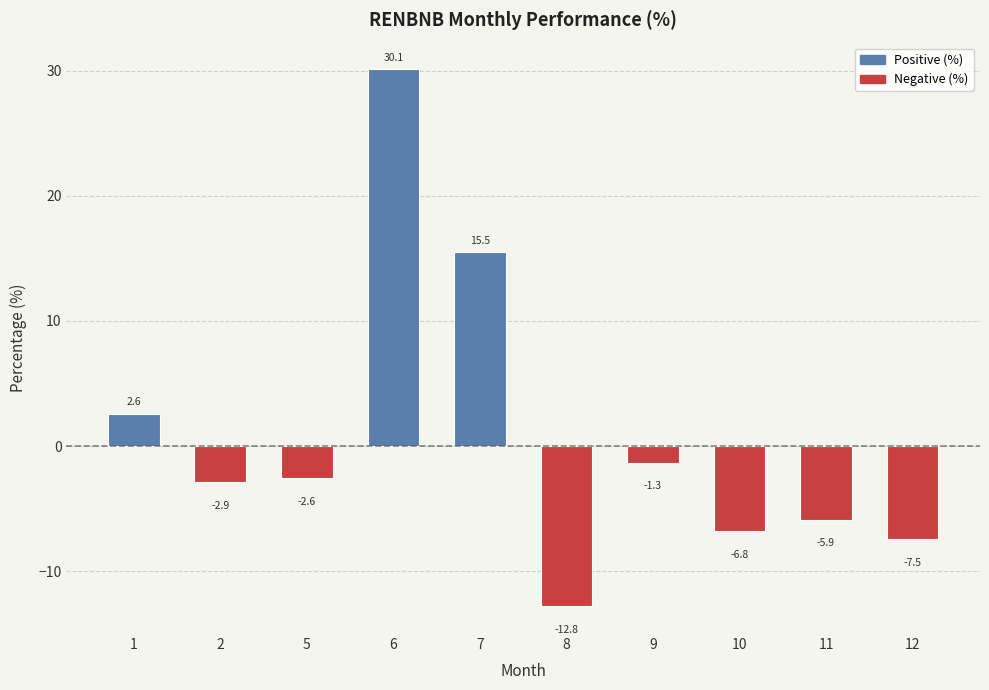

Rank the categories by value from highest to lowest.

6, 7, 1, 9, 5, 2, 11, 10, 12, 8